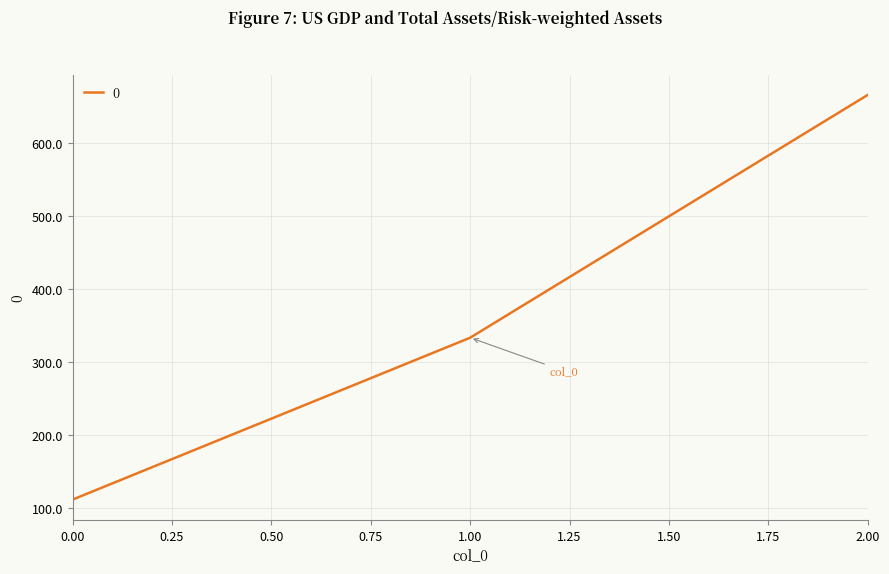

Is it true that the value at 2.00 is 666.7?

True